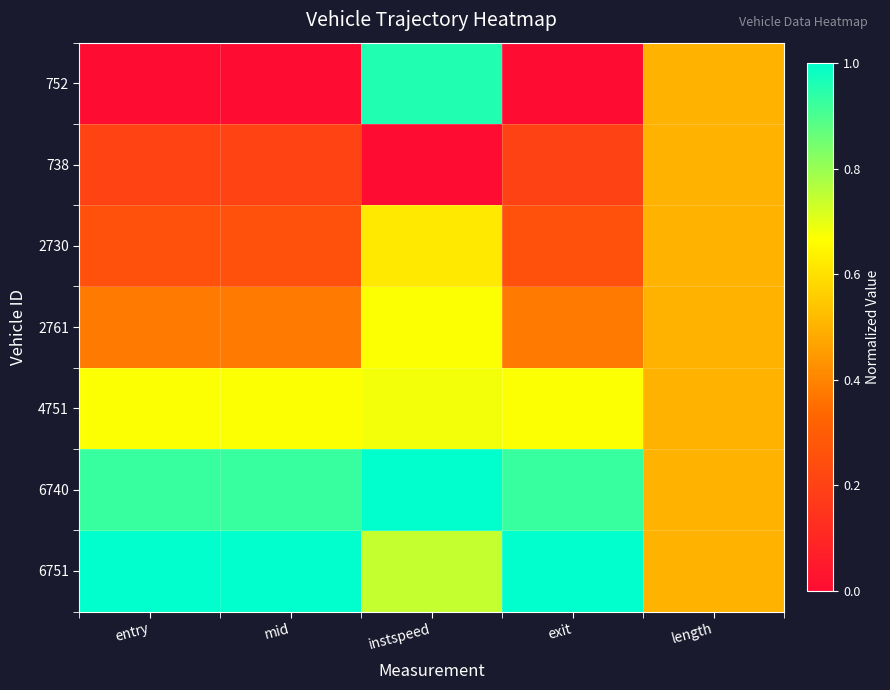

Reading left to right, list all the values displayed in this chart.

752: entry=0.0	mid=0.0	instspeed=1.0	exit=0.0	length=0.5
738: entry=0.2	mid=0.2	instspeed=0.0	exit=0.2	length=0.5
2730: entry=0.3	mid=0.3	instspeed=0.6	exit=0.3	length=0.5
2761: entry=0.4	mid=0.4	instspeed=0.7	exit=0.4	length=0.5
4751: entry=0.7	mid=0.7	instspeed=0.7	exit=0.7	length=0.5
6740: entry=0.9	mid=0.9	instspeed=1.0	exit=0.9	length=0.5
6751: entry=1.0	mid=1.0	instspeed=0.7	exit=1.0	length=0.5